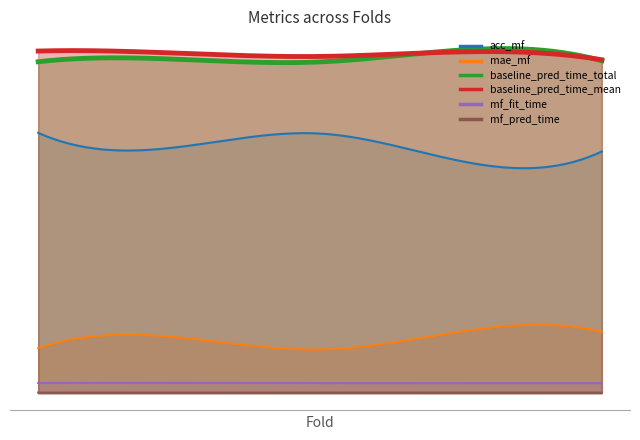

At 2, list the series in order from largest to smallest.

baseline_pred_time_mean, baseline_pred_time_total, acc_mf, mae_mf, mf_fit_time, mf_pred_time